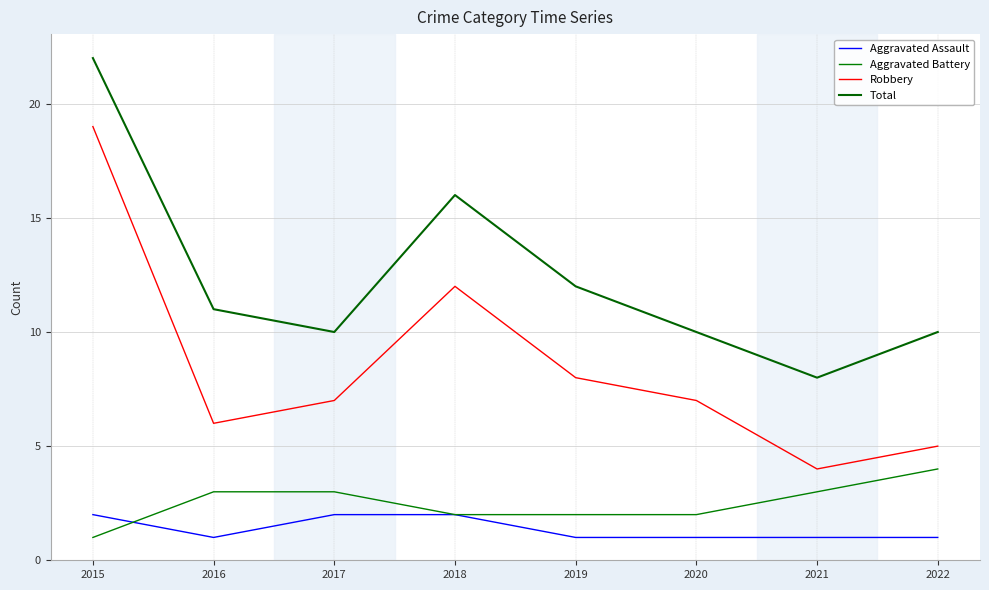

True or false: Robbery and Aggravated Battery intersect in this chart.

False